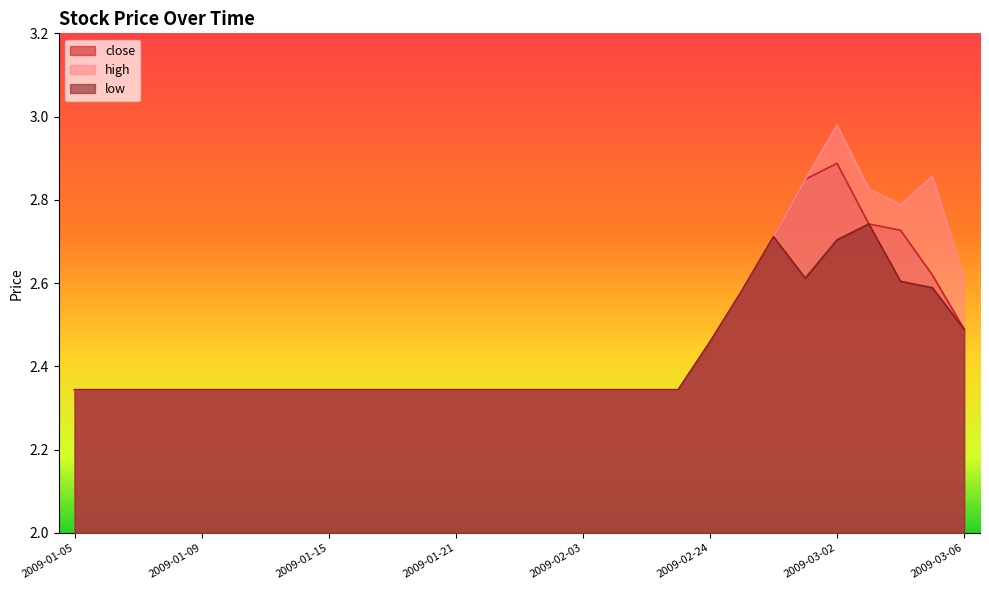

Reading right to left, transcribe all the data shown in this chart.

close: 2.5	2.6	2.7	2.7	2.9	2.8	2.7	2.6	2.5	2.3	2.3	2.3	2.3	2.3	2.3	2.3	2.3	2.3	2.3	2.3	2.3	2.3	2.3	2.3	2.3	2.3	2.3	2.3	2.3
high: 2.6	2.9	2.8	2.8	3.0	2.8	2.7	2.6	2.5	2.3	2.3	2.3	2.3	2.3	2.3	2.3	2.3	2.3	2.3	2.3	2.3	2.3	2.3	2.3	2.3	2.3	2.3	2.3	2.3
low: 2.5	2.6	2.6	2.7	2.7	2.6	2.7	2.6	2.5	2.3	2.3	2.3	2.3	2.3	2.3	2.3	2.3	2.3	2.3	2.3	2.3	2.3	2.3	2.3	2.3	2.3	2.3	2.3	2.3